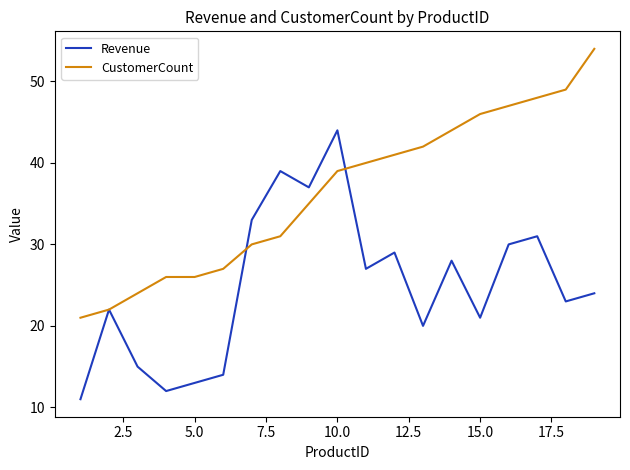

Which series has the largest total across all categories?

CustomerCount